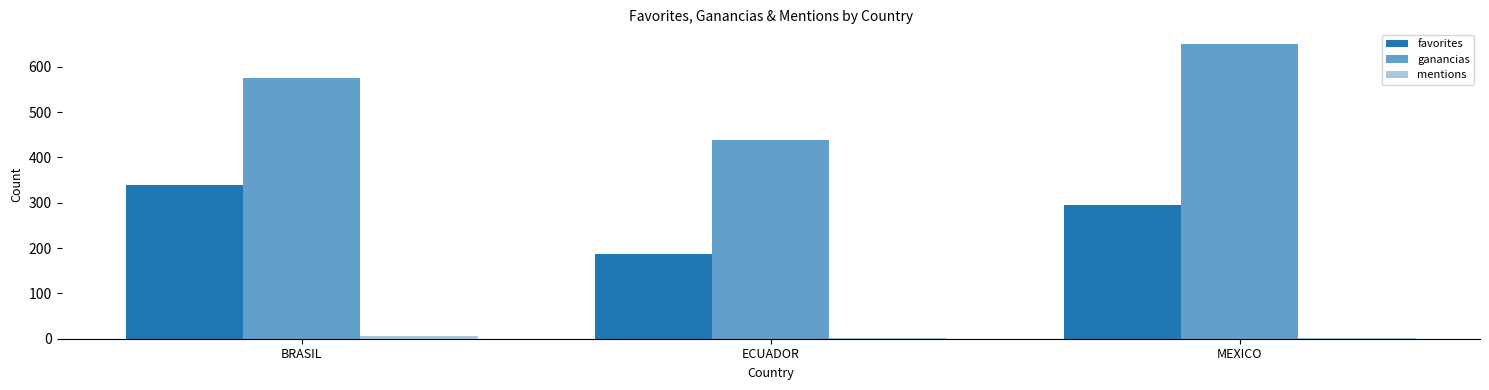

Reading right to left, extract all data points from this chart.

favorites: MEXICO=294.9	ECUADOR=186.4	BRASIL=339.9
ganancias: MEXICO=650.0	ECUADOR=438.0	BRASIL=575.0
mentions: MEXICO=1.0	ECUADOR=1.0	BRASIL=6.0